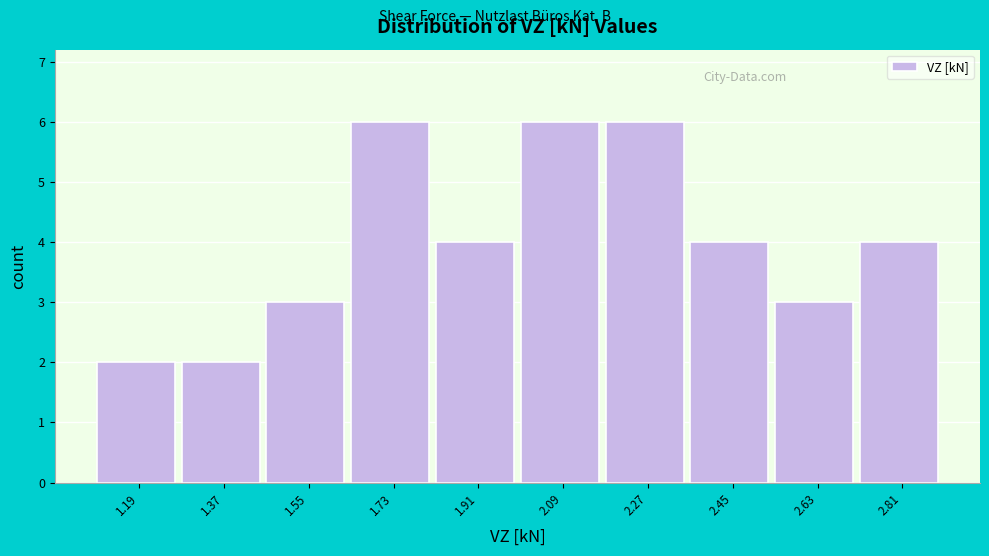

Reading right to left, extract all data points from this chart.

2.81=4	2.63=3	2.45=4	2.27=6	2.09=6	1.91=4	1.73=6	1.55=3	1.37=2	1.19=2